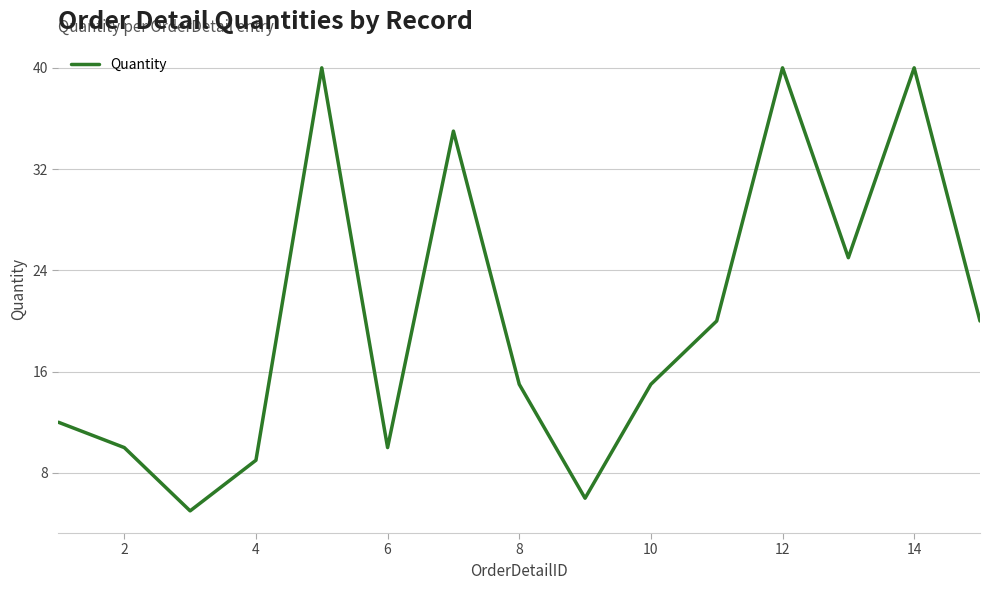

What is the minimum value shown in the chart?

5